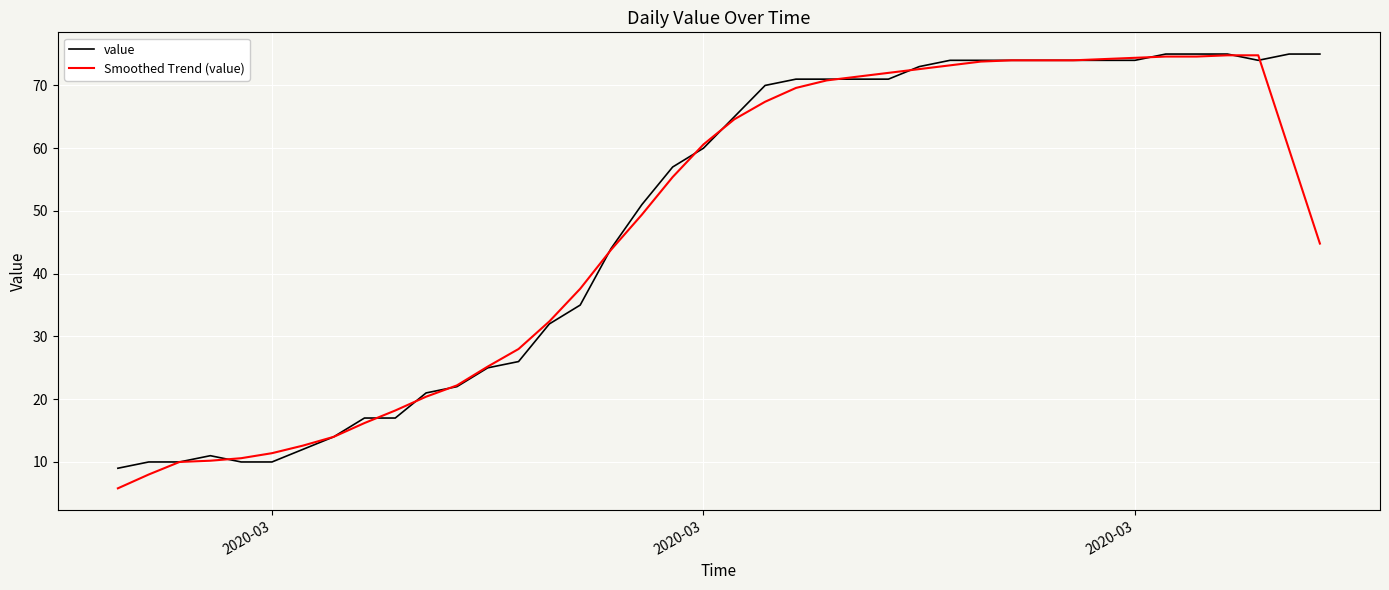

What is the sum of all value values?

1952.0